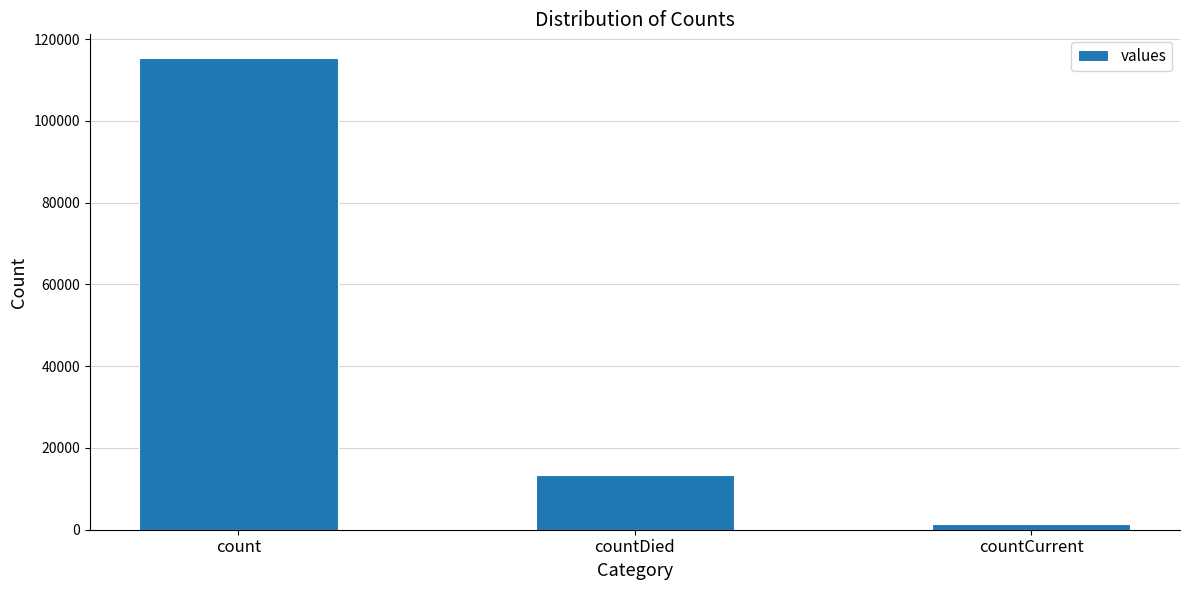

Between count and countDied, which is larger?

count